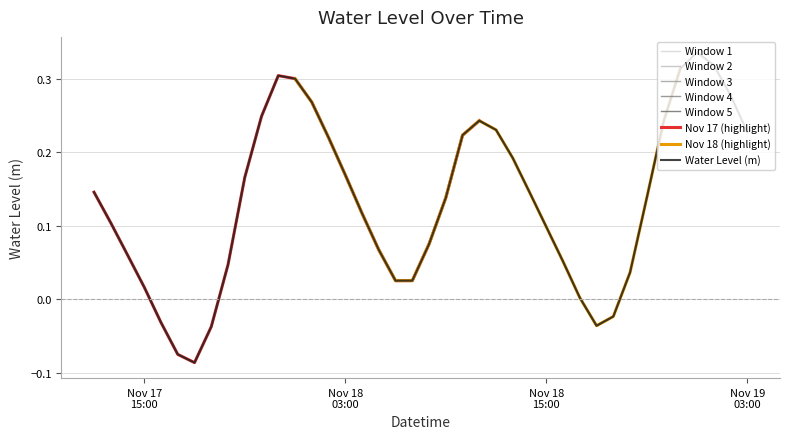

What is the approximate value at 2024-11-18 04:00:00?

0.1